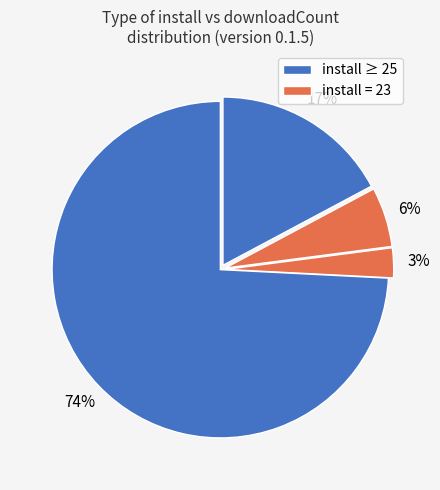

Count the number of slices in the pie.

4